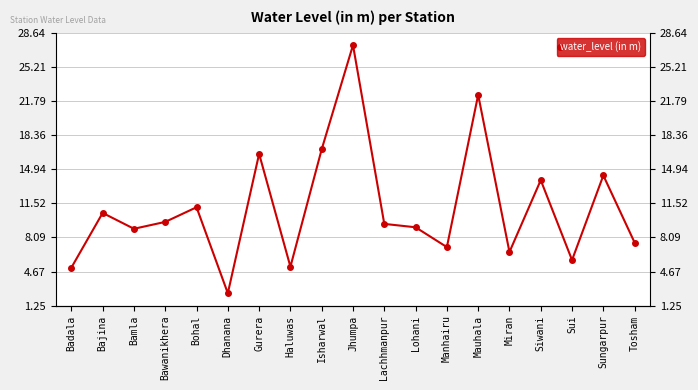

Approximately how many times larger is the value at Haluwas compared to Jhumpa?

0.2